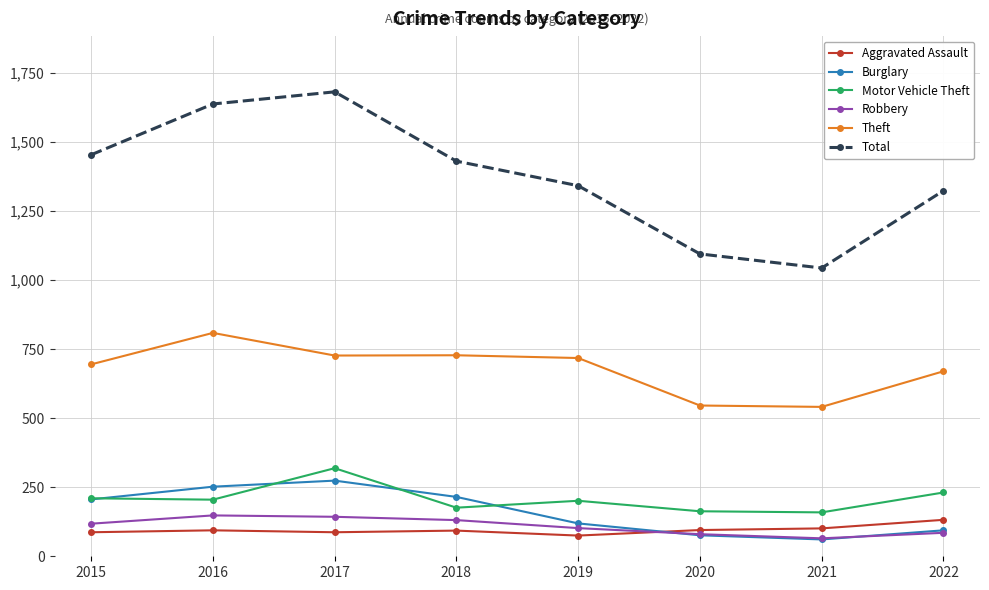

What is the value of the Theft point at the 7th from the left?

541